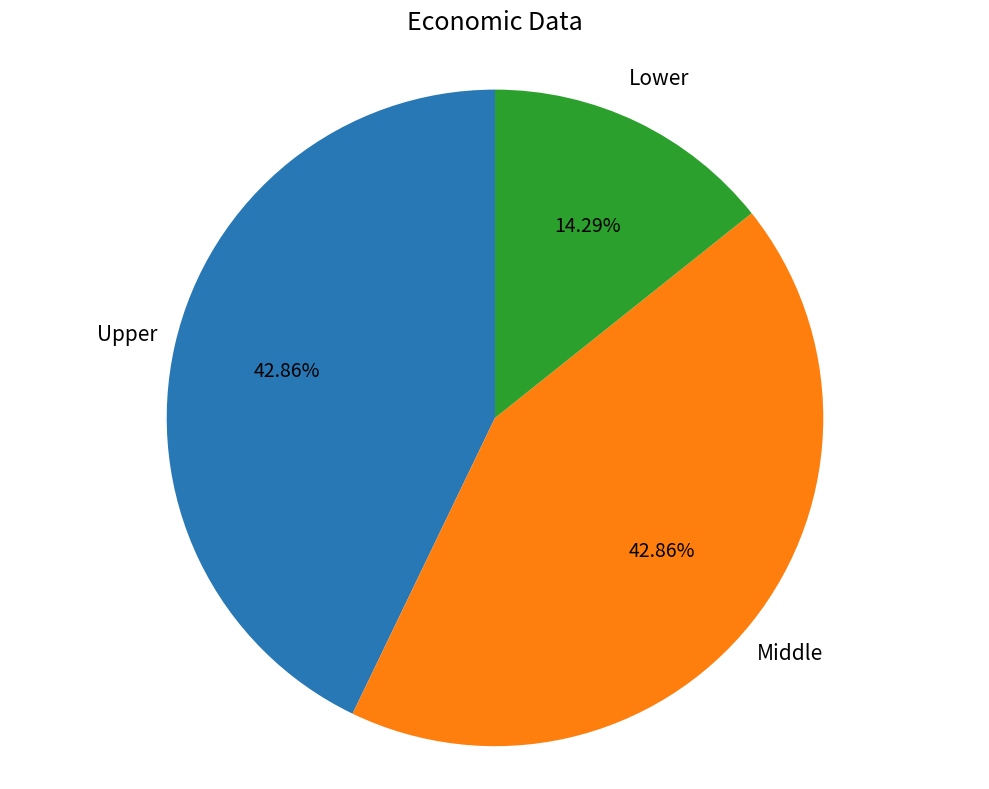

How many segments does this pie chart have?

3